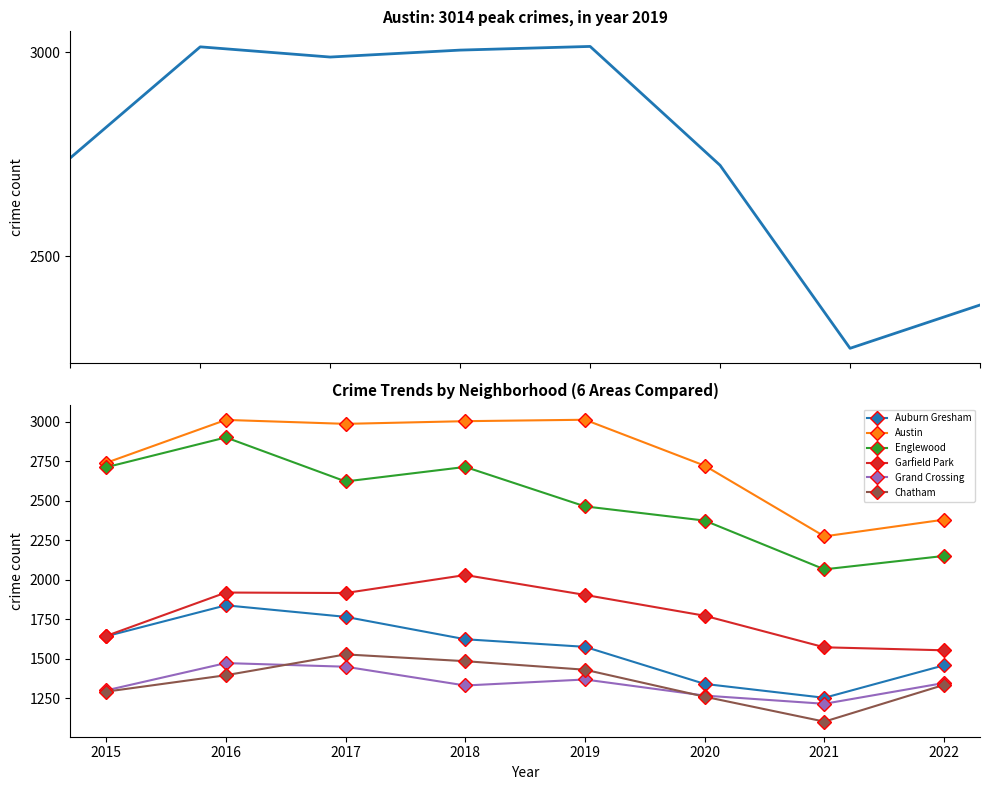

At which category does the chart reach its minimum across all series?

2021